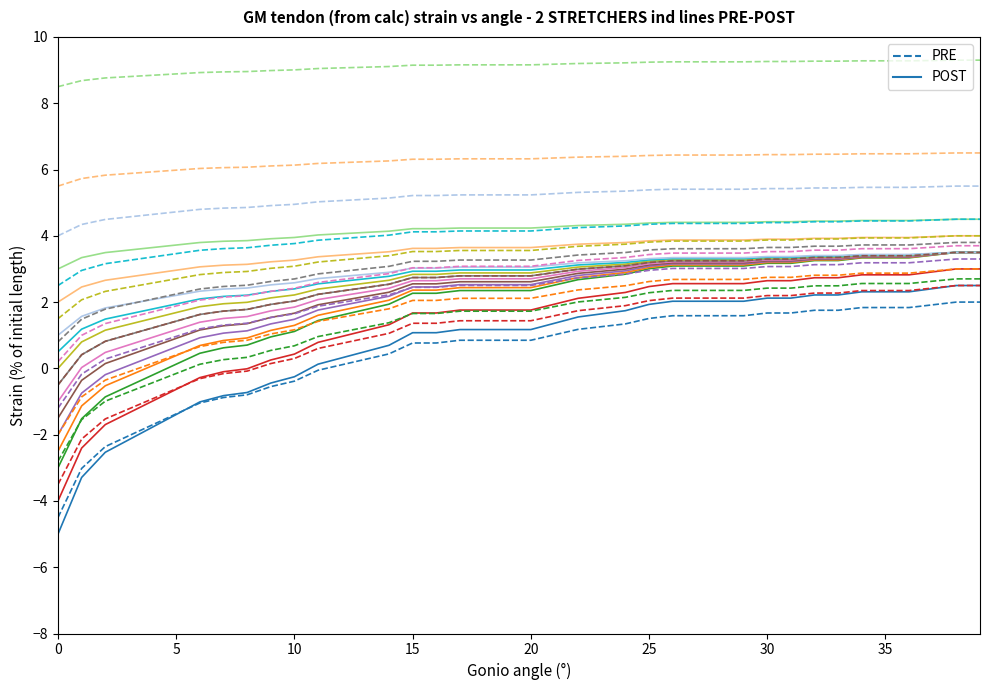

How many intersections are there between POST and PRE?

1